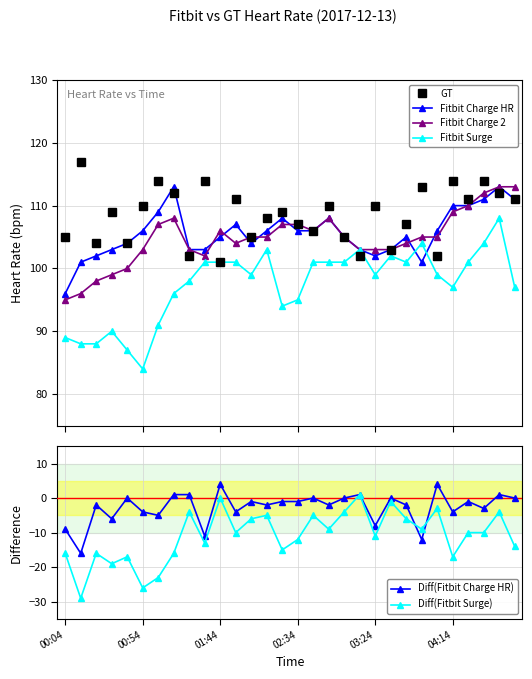

What is the average value of the GT series?

108